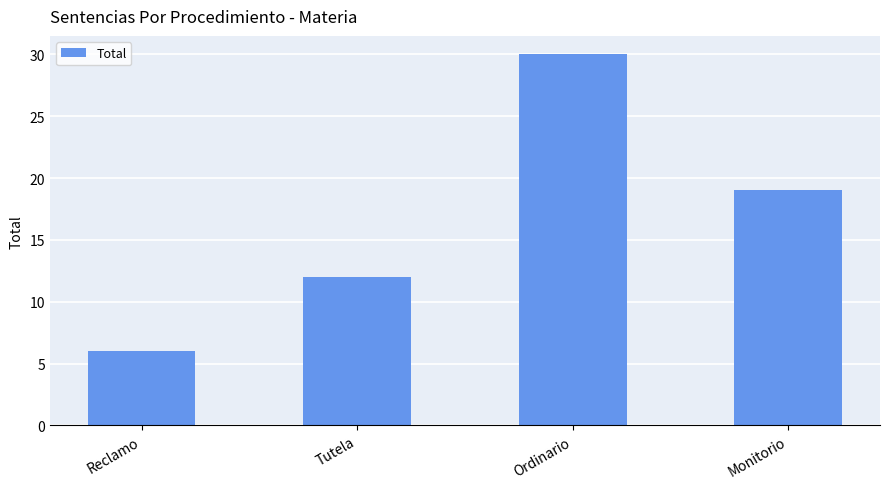

What position from the left is Ordinario?

3